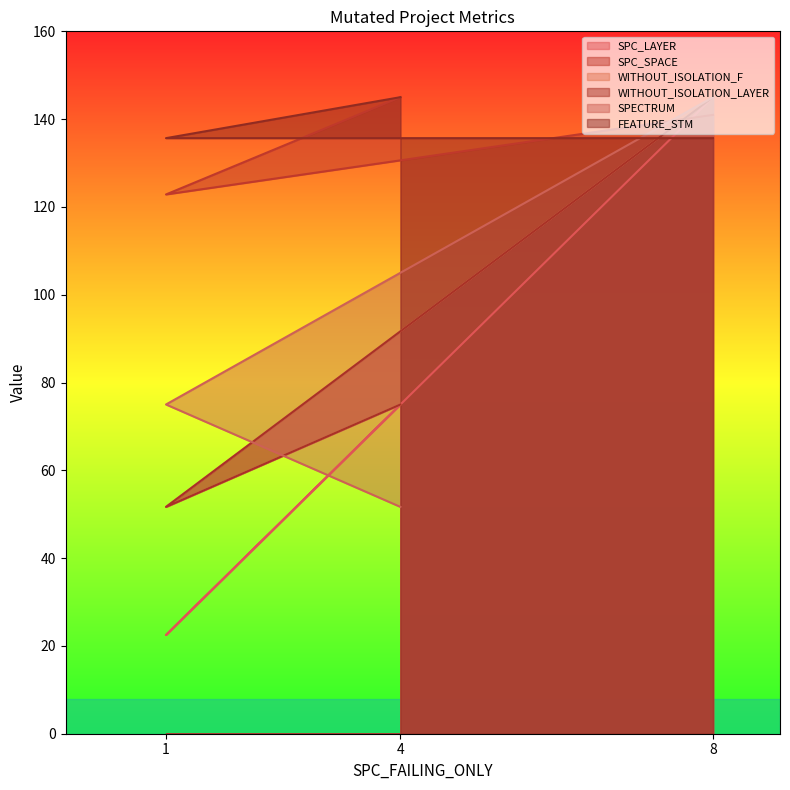

What is the minimum value shown in the chart?

22.5